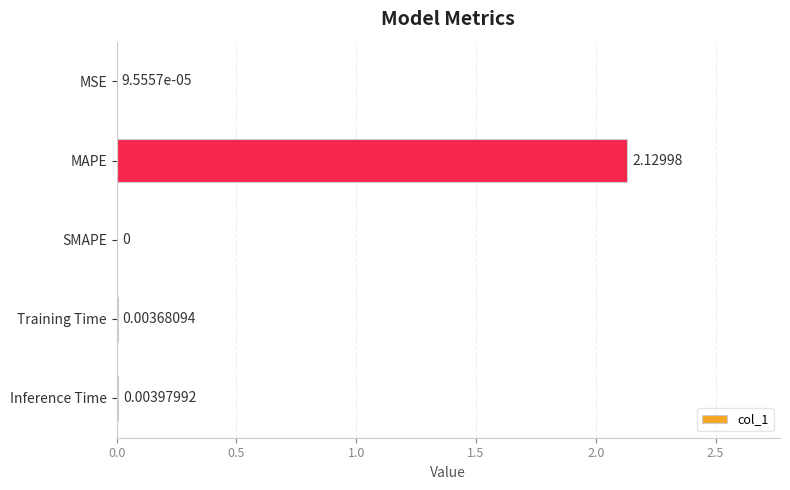

How many categories are shown in the chart?

5